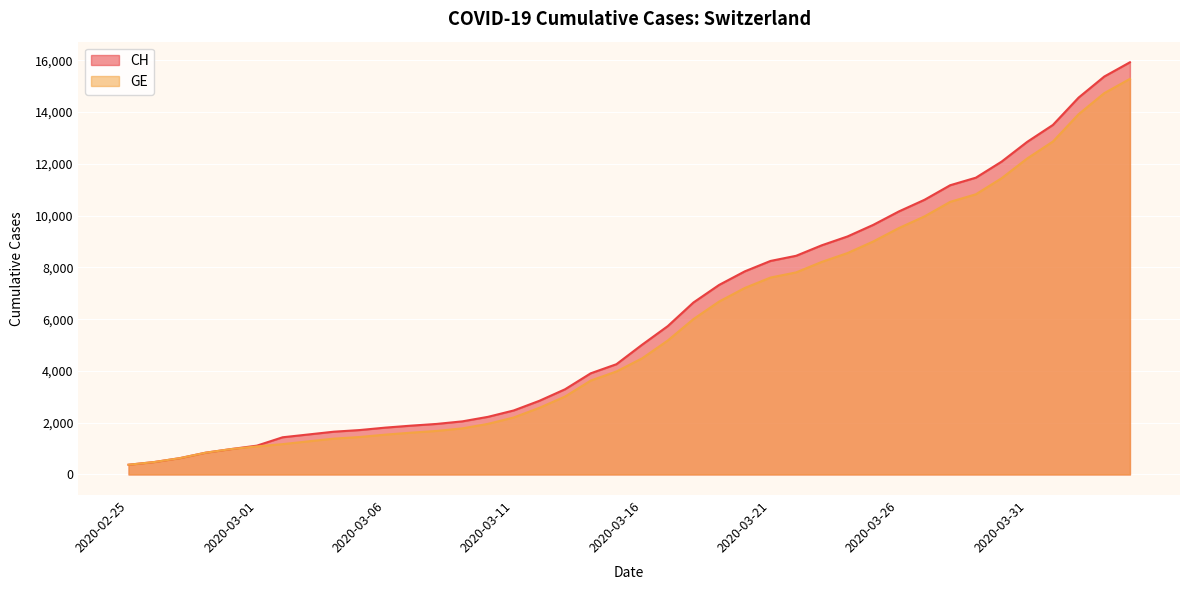

True or false: CH and GE cross at least once.

False